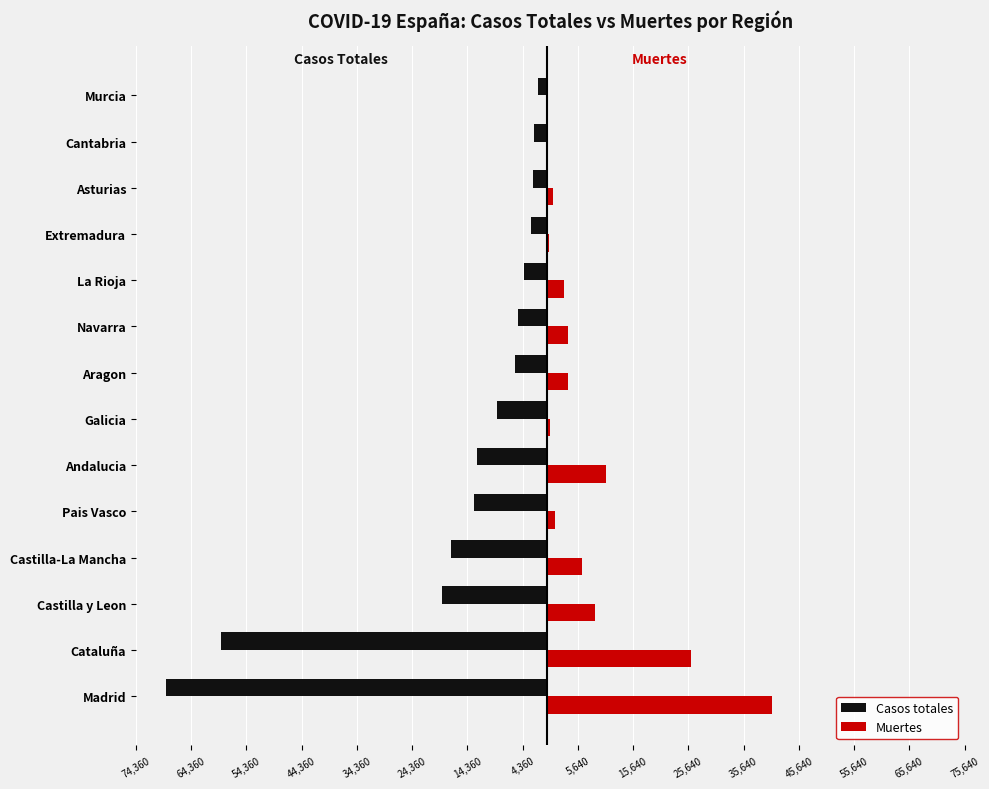

What are all the series names shown in the legend?

Casos totales, Muertes